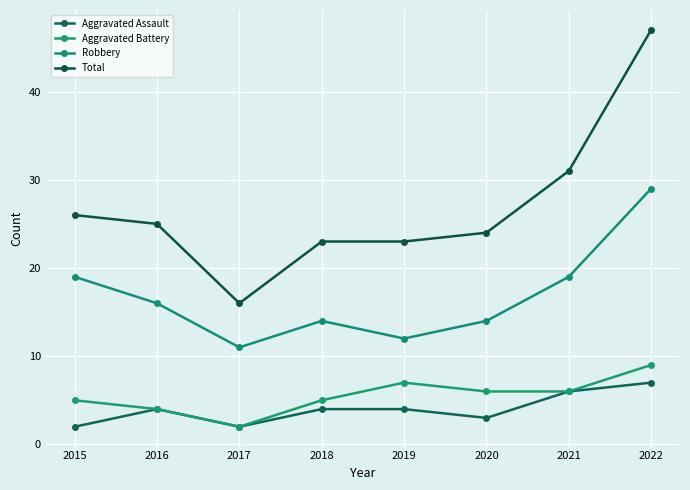

How many distinct data groups are displayed?

4